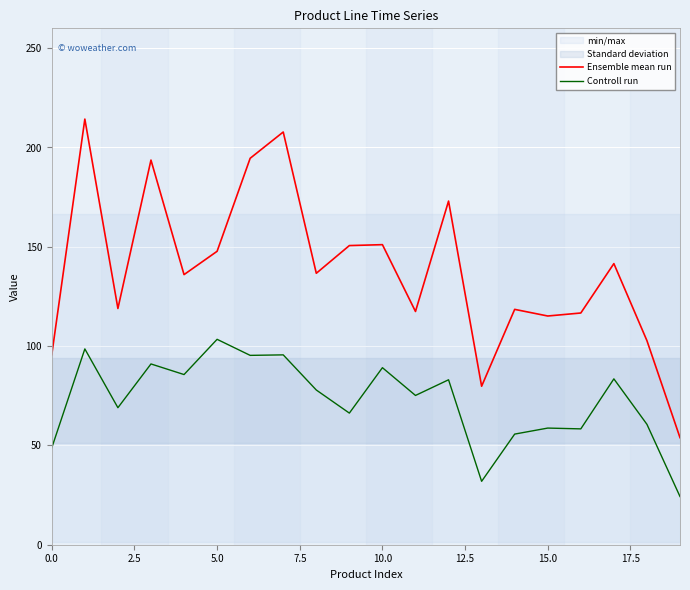

True or false: Ensemble mean run and Controll run intersect in this chart.

False